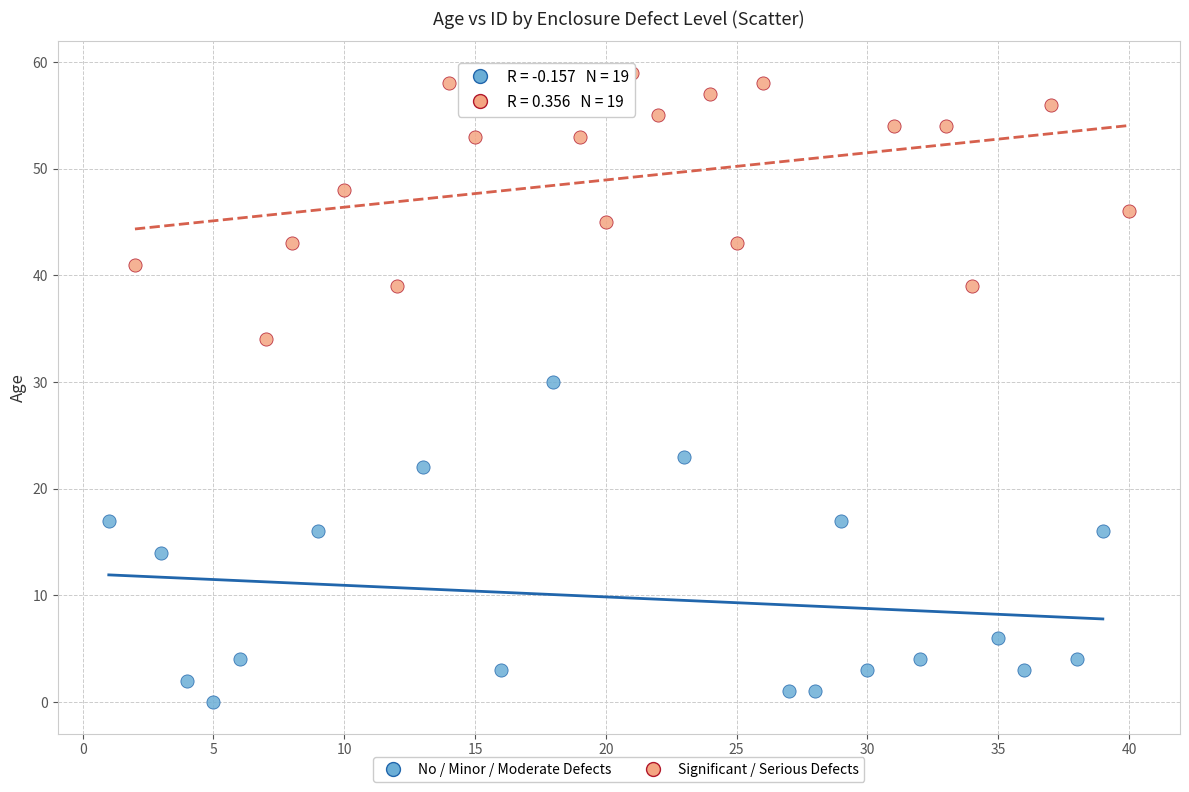

Which series contains the highest Y value?

Significant / Serious Defects